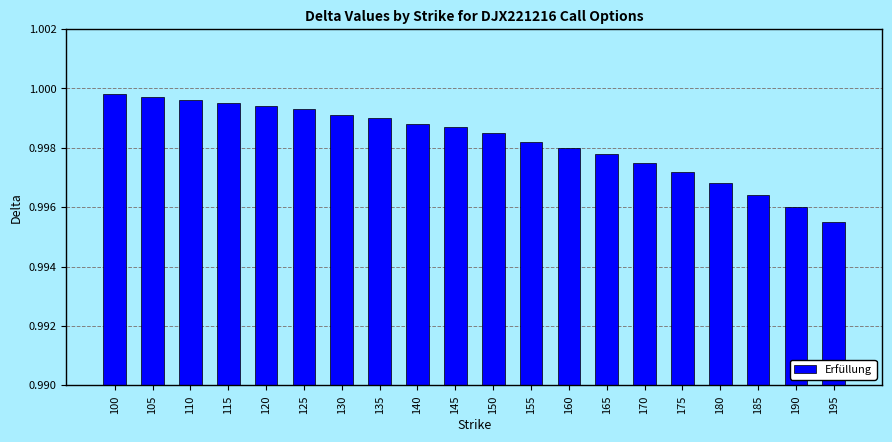

The chart shows a value of 1.4 at 140. True or false?

False